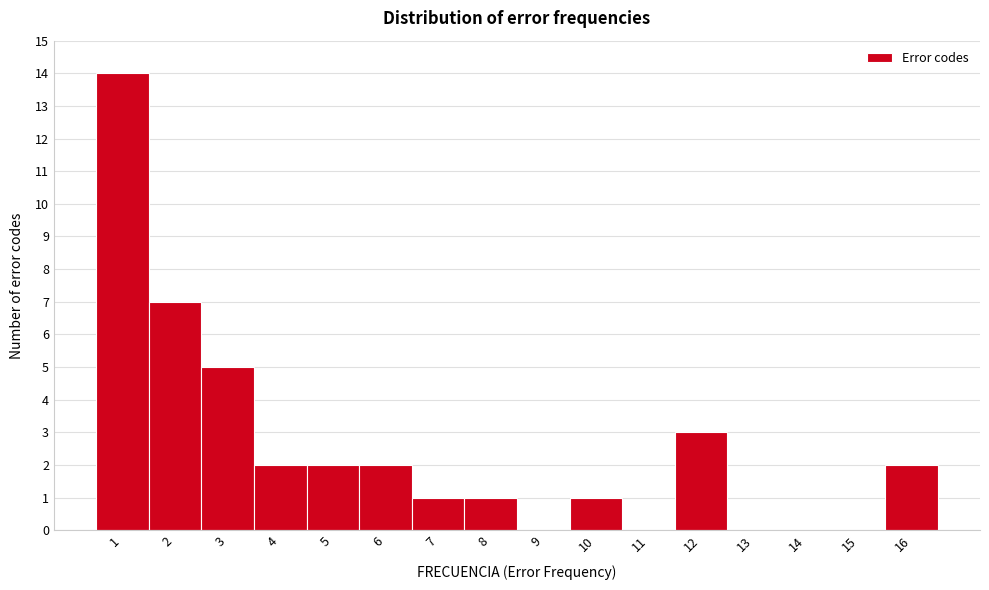

Reading left to right, transcribe all the data shown in this chart.

1=14	2=7	3=5	4=2	5=2	6=2	7=1	8=1	9=0	10=1	11=0	12=3	13=0	14=0	15=0	16=2